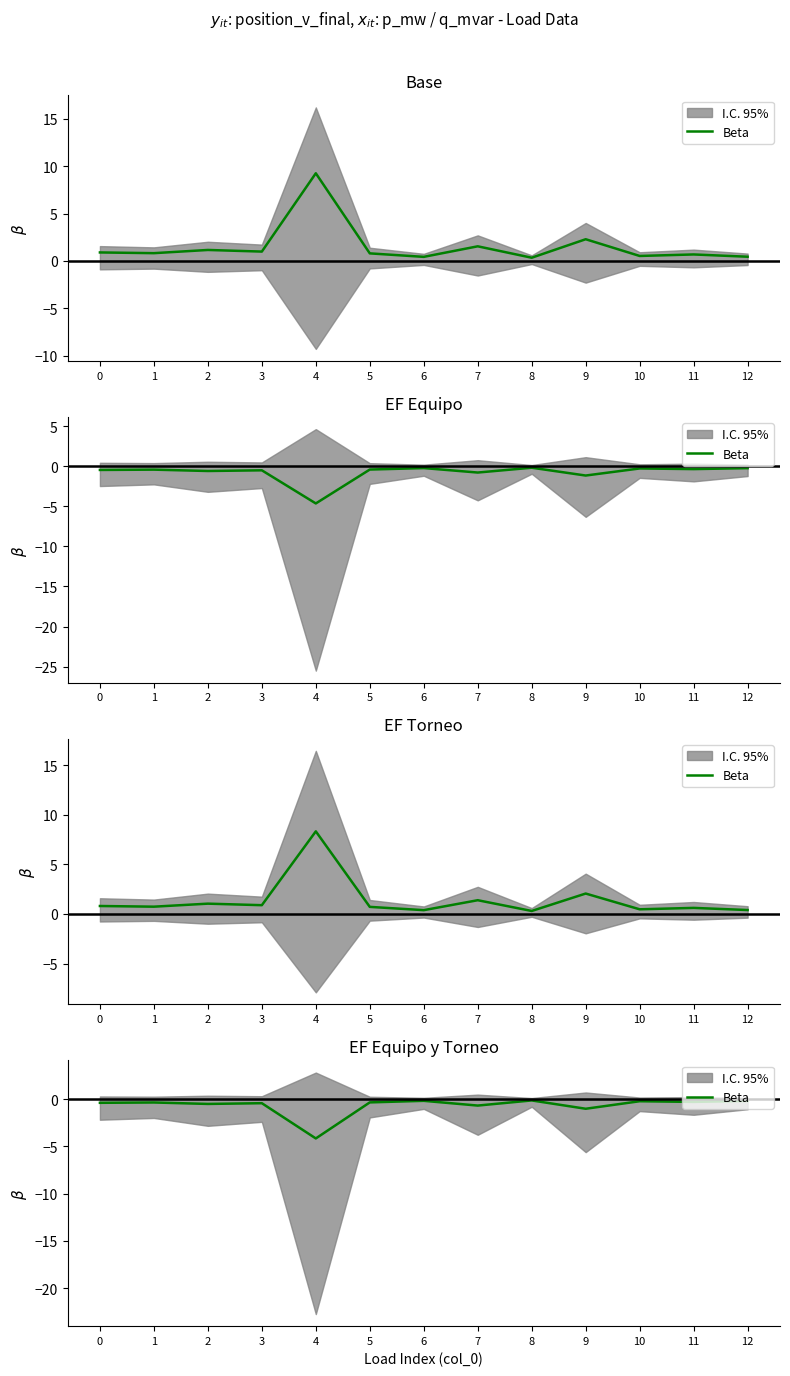

List the labels in order of value, smallest first.

4, 9, 7, 2, 3, 0, 1, 5, 11, 10, 12, 6, 8